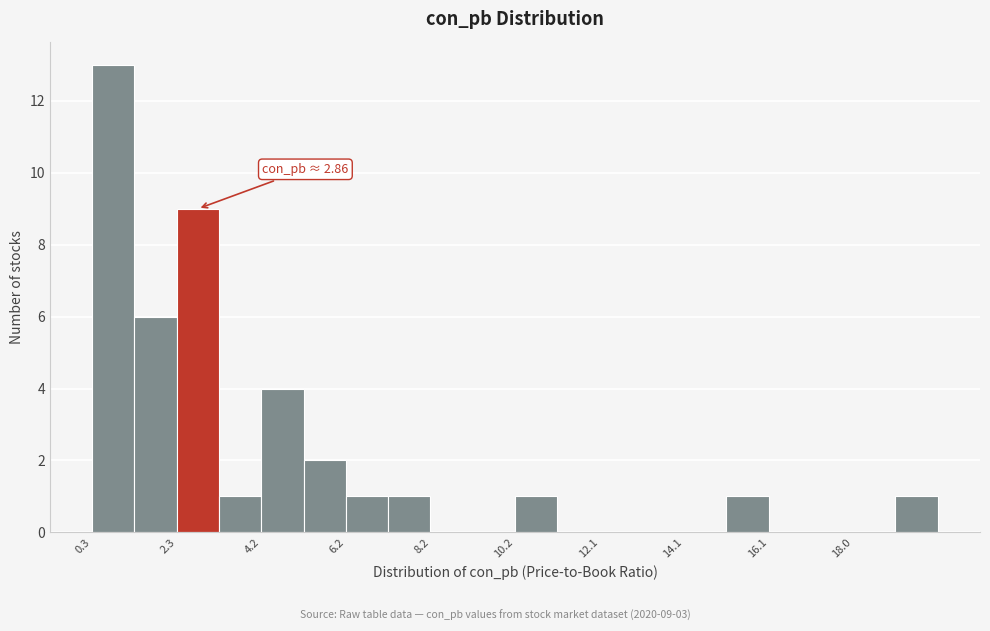

Over which range of the x-axis is the bar tallest?

0.4 to 1.2